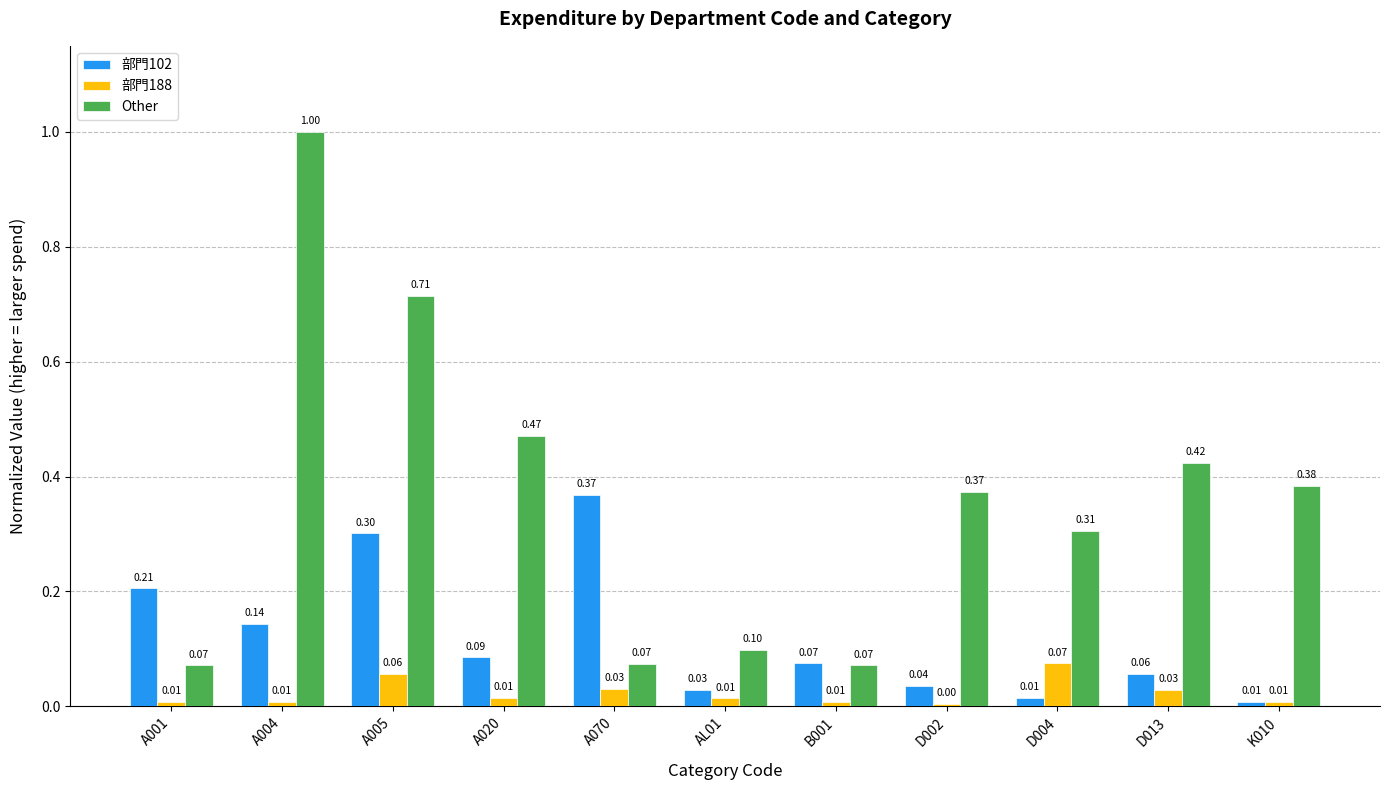

The value of Other at B001 is 0.1. True or false?

True